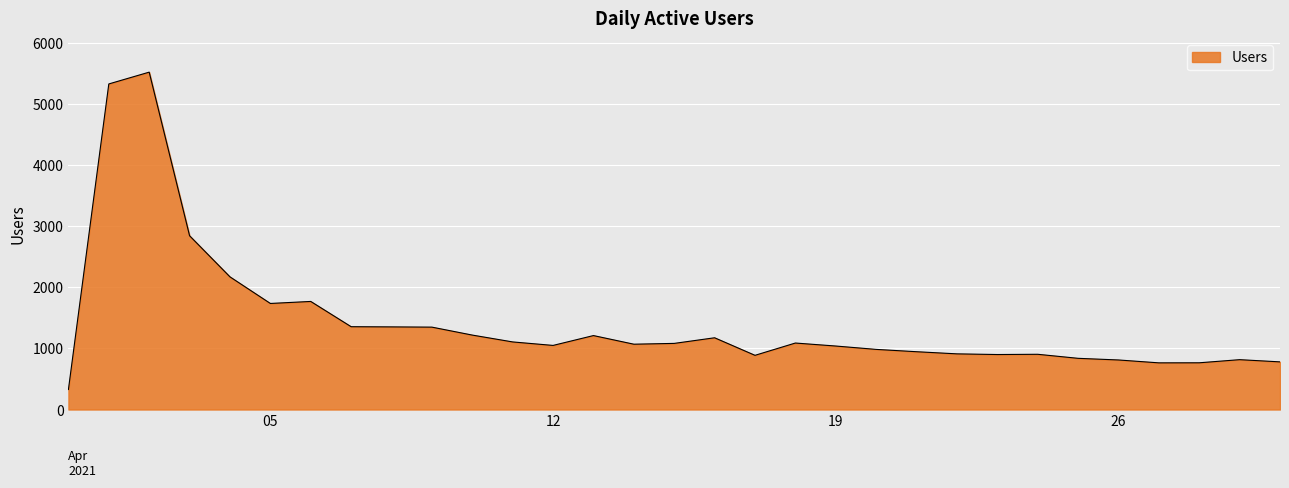

What is the maximum value shown in the chart?

5516